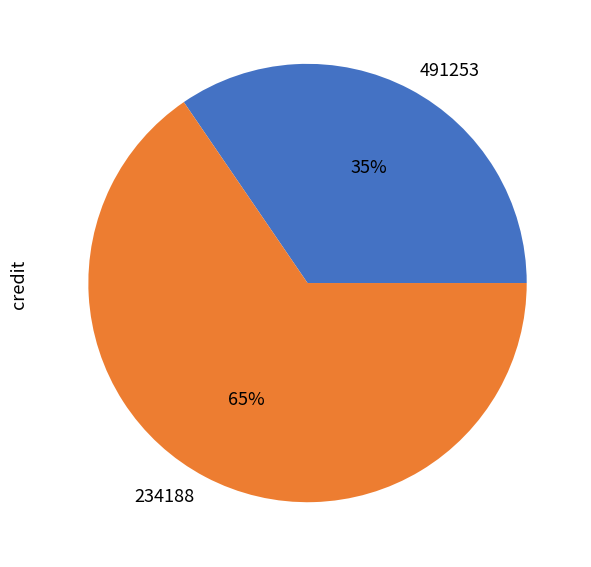

Does 234188 account for over 50% of the chart?

Yes